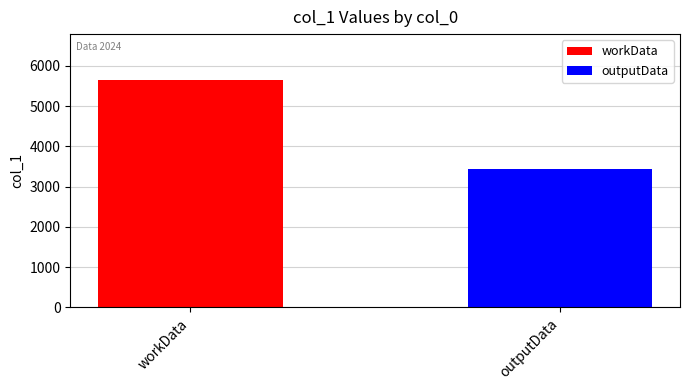

List the series in order of their overall mean, lowest first.

outputData, workData